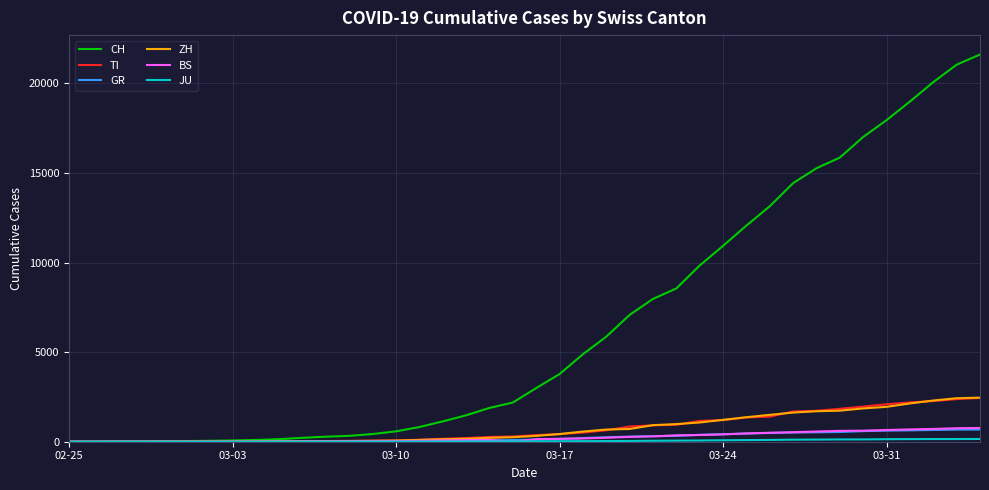

What is the maximum value for ZH?

2461